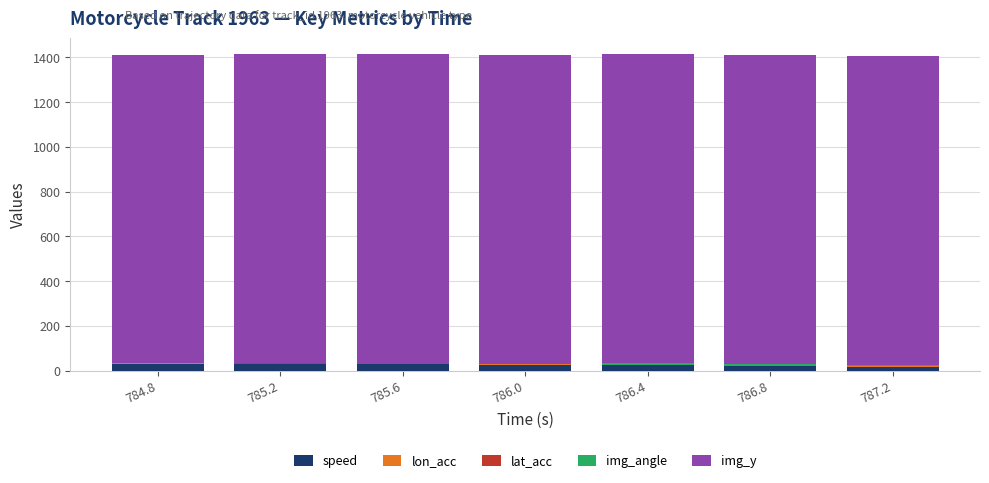

How many categories are shown in the chart?

7